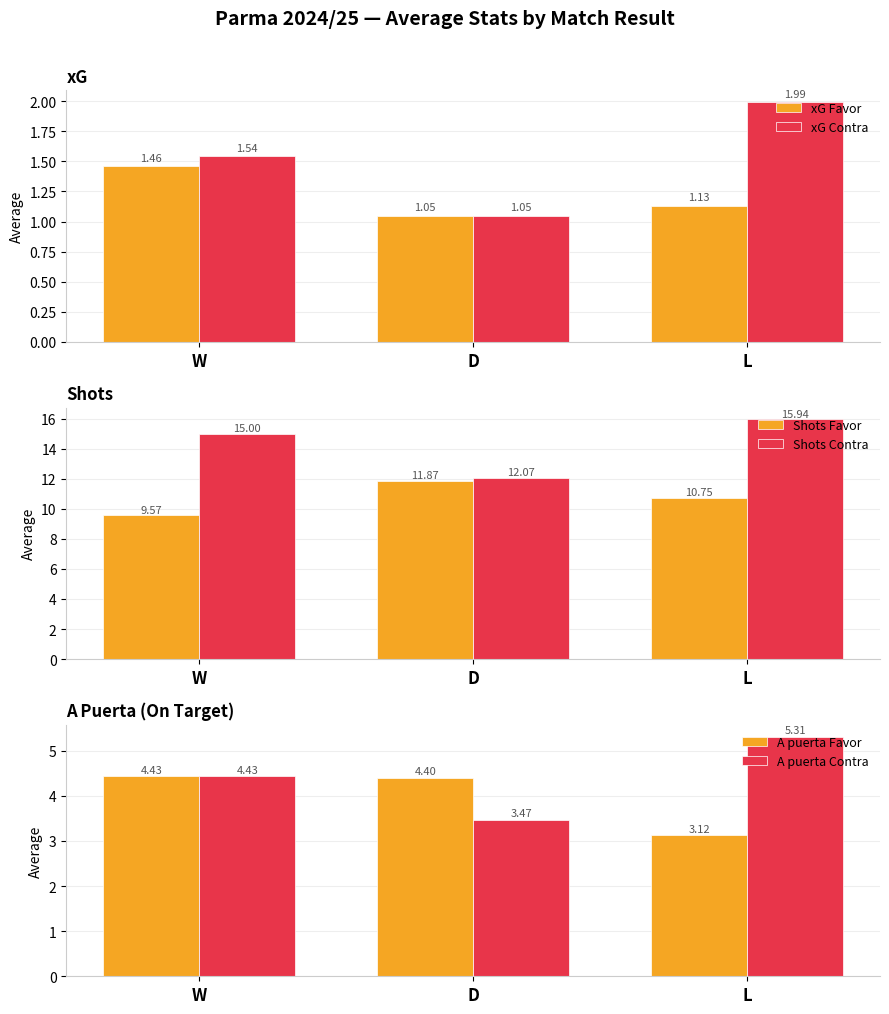

Which series changed the most between D and L?

Shots Contra